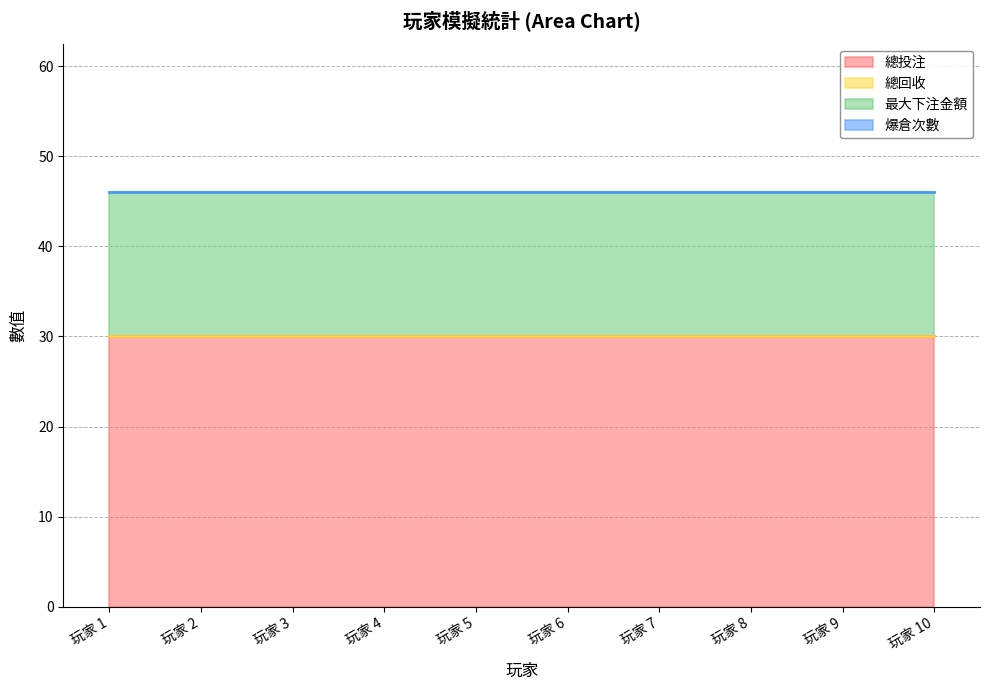

At which label does 最大下注金額 reach its peak?

玩家 1